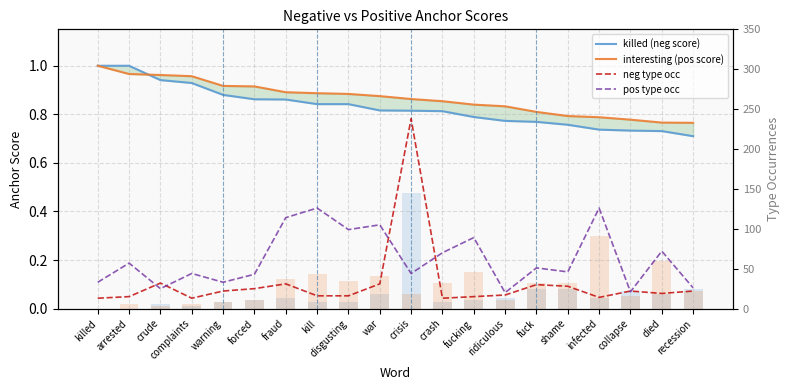

How many groups of bars are there?

20